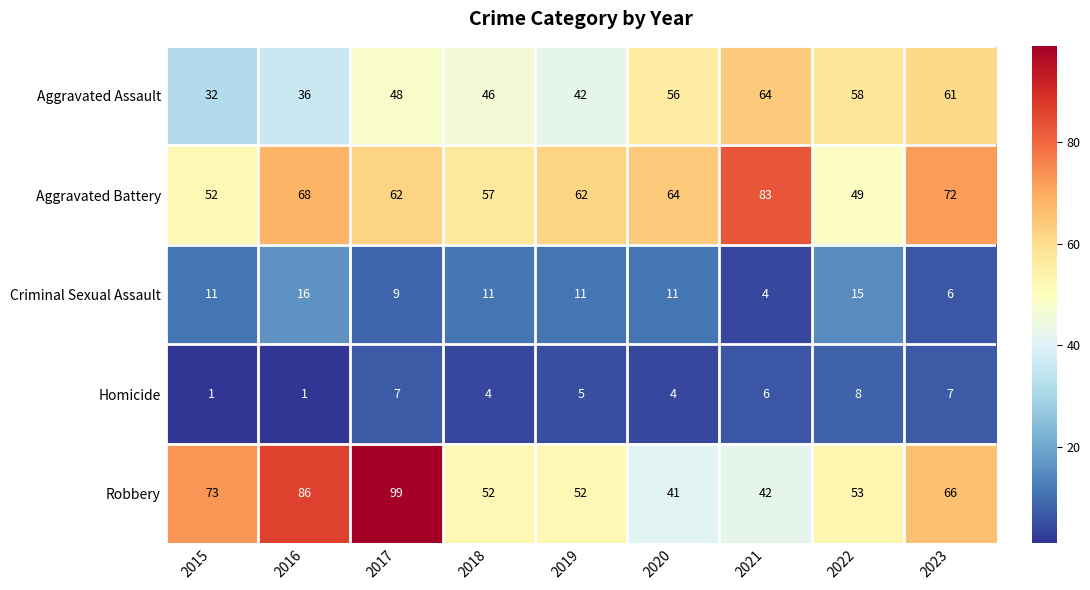

How many values in the Aggravated Battery series are below 62?

3